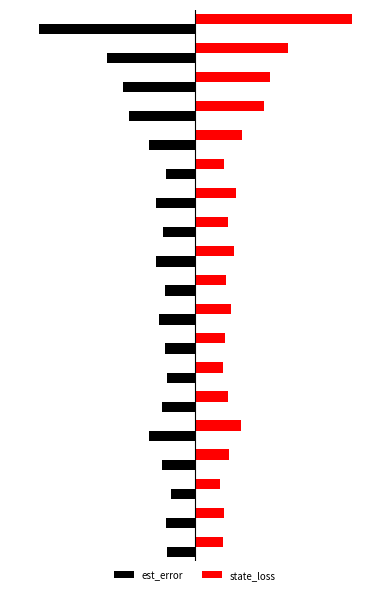

Rank the series by their maximum value, from lowest to highest.

est_error, state_loss